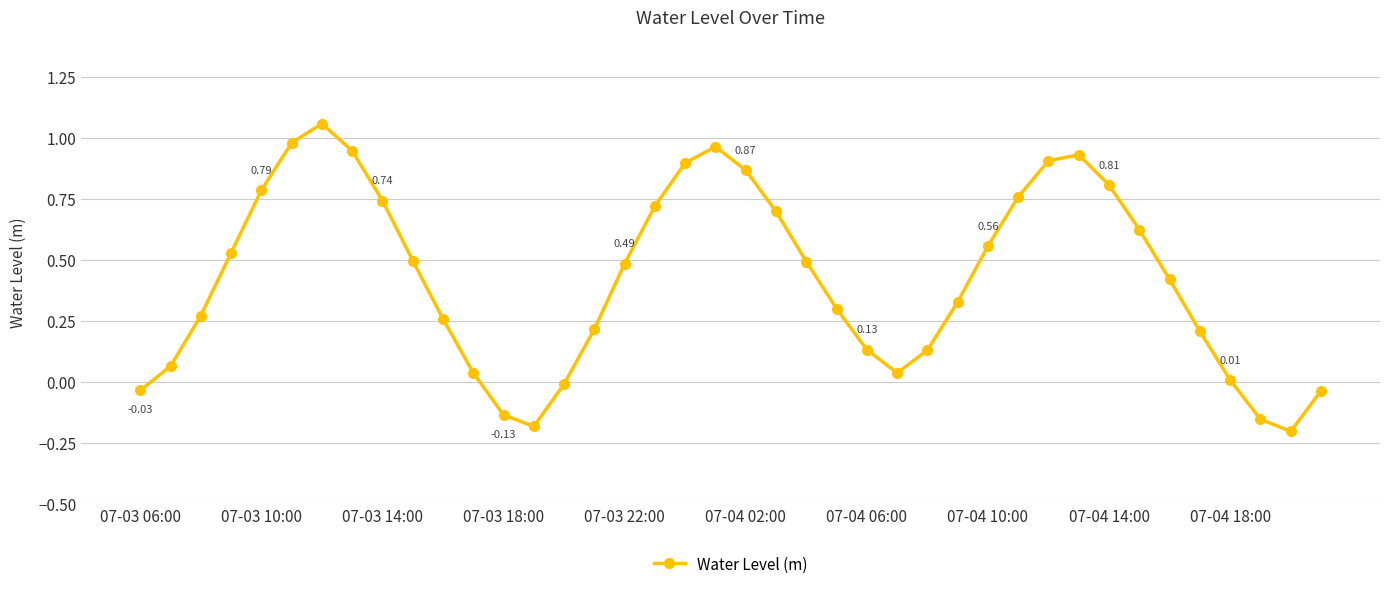

How many lines are shown in the chart?

1